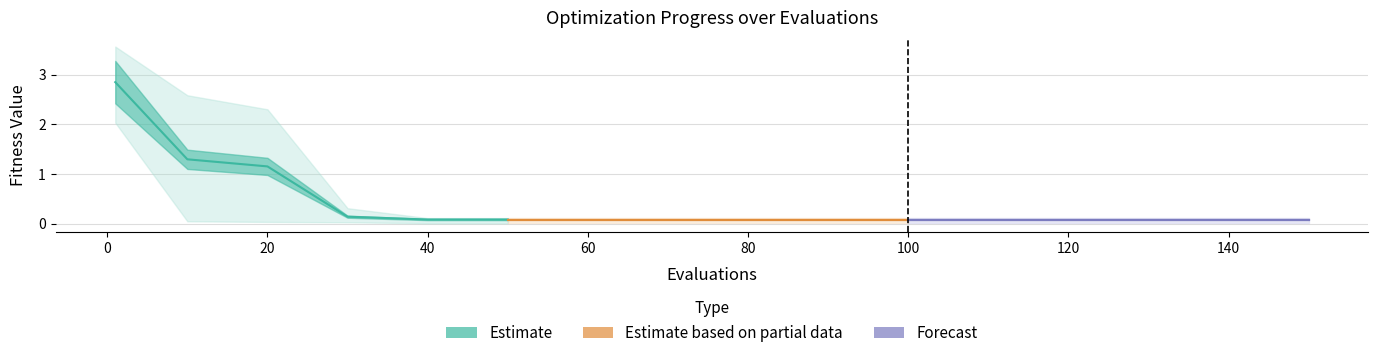

Rank the categories by mean value from lowest to highest.

40, 50, 60, 70, 80, 90, 100, 110, 120, 130, 140, 150, 30, 20, 10, 1